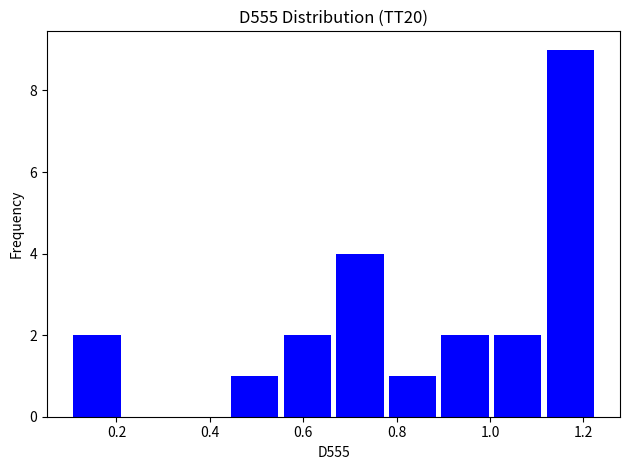

Reading left to right, list every bar in this chart as the range it spans on the x-axis followed by its height. Neither the bar edges nor the heights are printed on the chart, so give them approximately, as read against the axes.

0.10 to 0.22: 2
0.22 to 0.34: 0
0.34 to 0.44: 0
0.44 to 0.56: 1
0.56 to 0.68: 2
0.68 to 0.78: 4
0.78 to 0.90: 1
0.90 to 1.00: 2
1.00 to 1.12: 2
1.12 to 1.24: 9